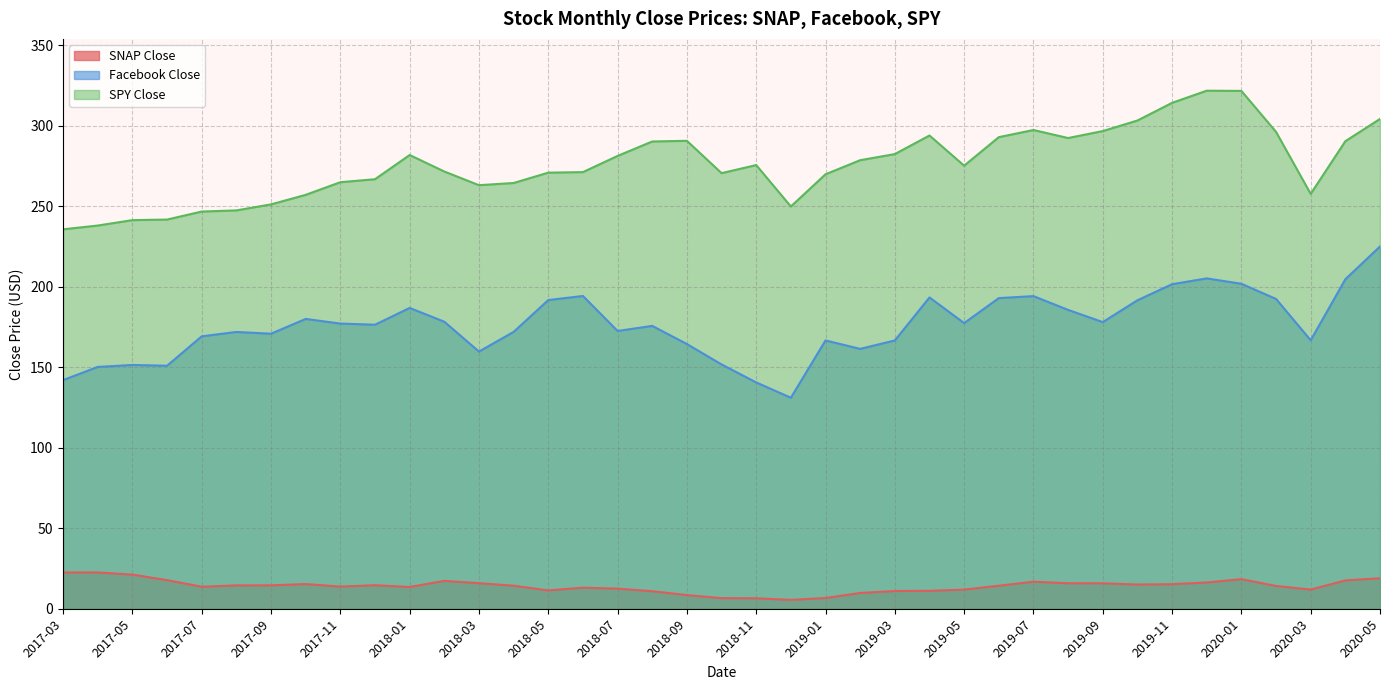

How many data points does each series have?

39